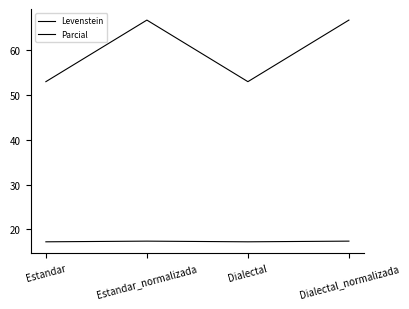

Count the number of categories in the chart.

4